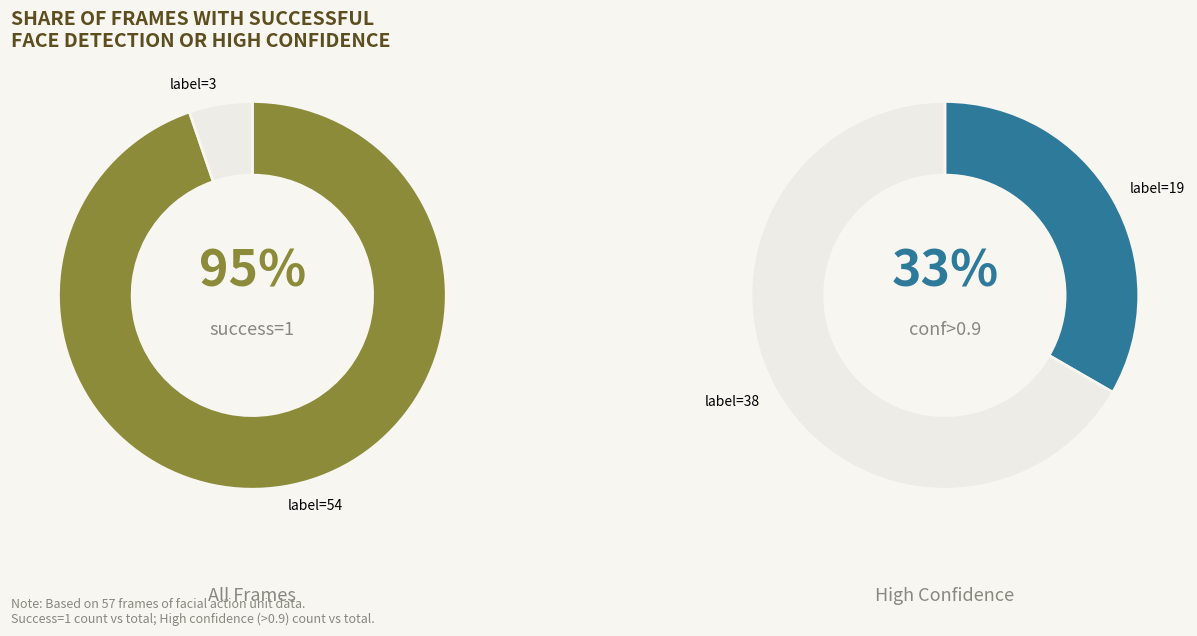

Rank the categories by value from lowest to highest.

success=0, success=1